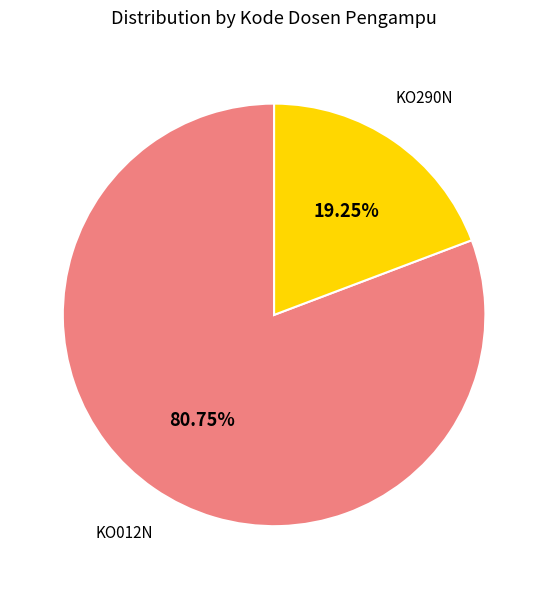

Is it true that KO290N is 31% of the pie?

False